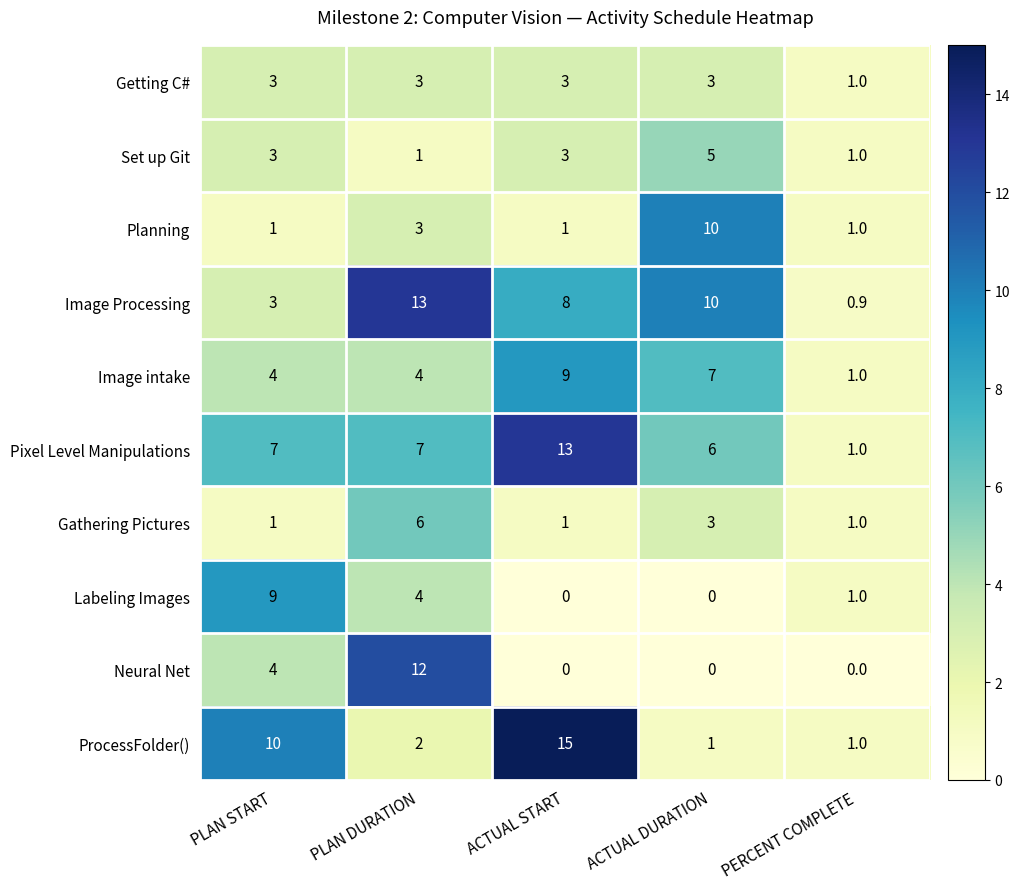

The Image Processing series shows 0.6 at PERCENT COMPLETE. True or false?

False